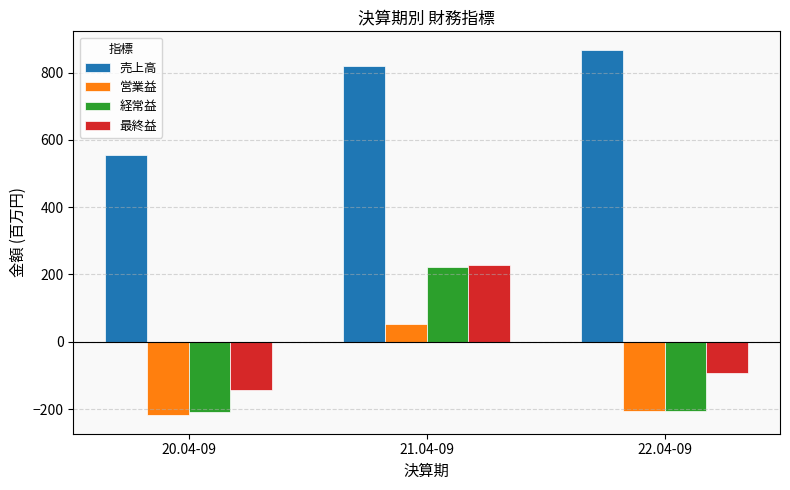

What is the difference between the 売上高 values at 22.04-09 and 20.04-09?

313